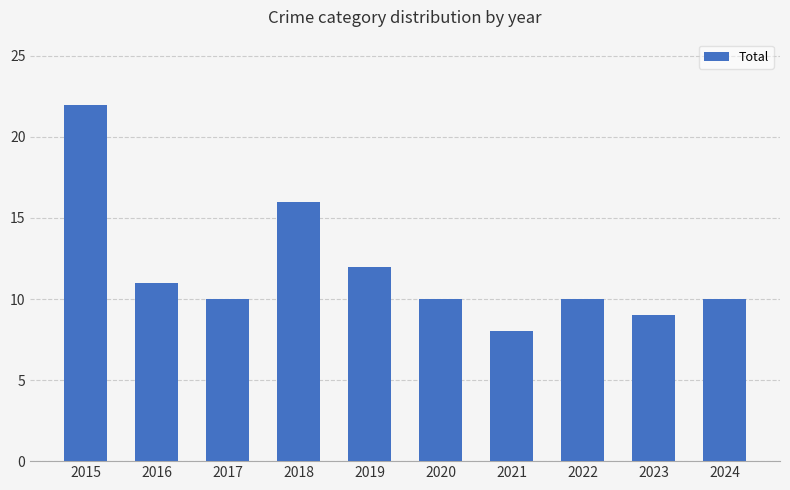

What is the value of the 7th bar from the left?

8